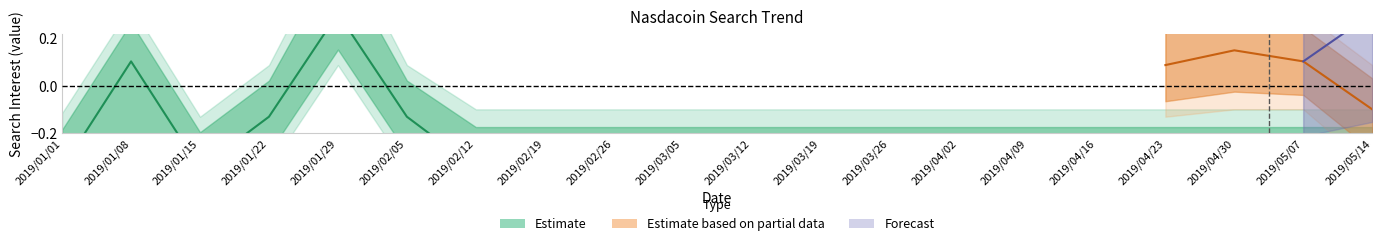

What is the value of the Estimate point at the 14th from the left?

-0.3